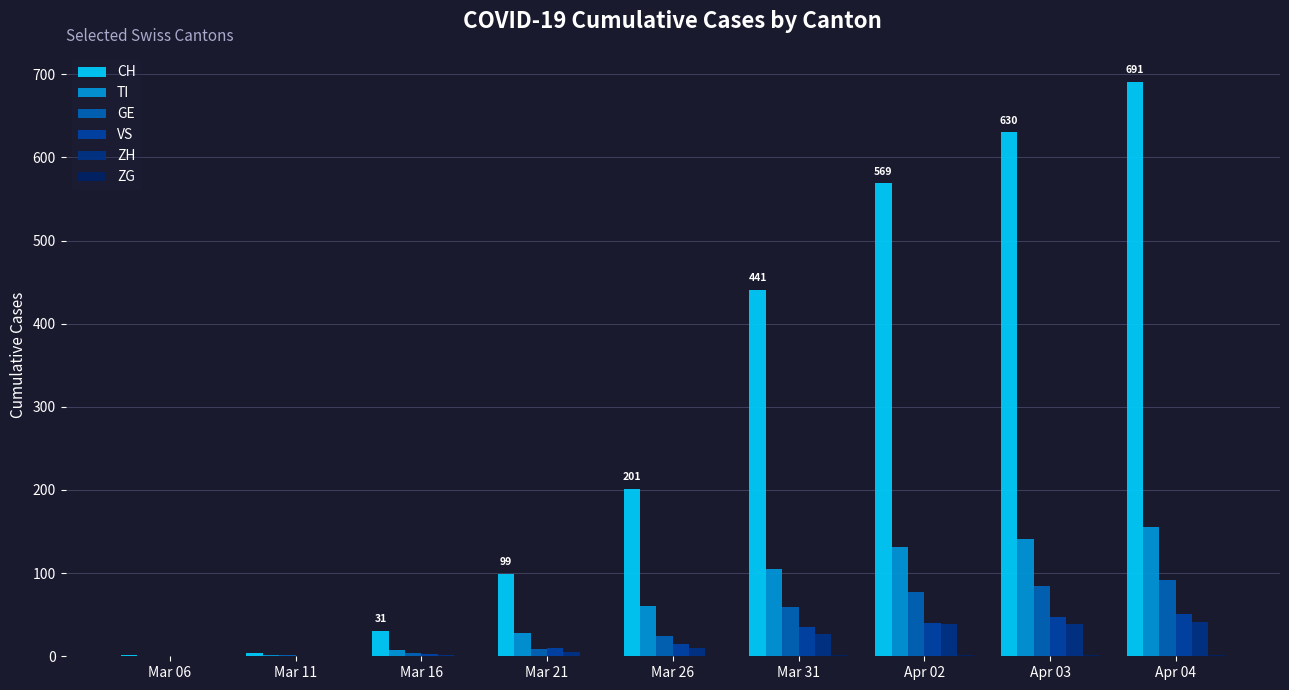

List the labels in order of ZG value, largest first.

Apr 04, Mar 31, Apr 02, Apr 03, Mar 06, Mar 11, Mar 16, Mar 21, Mar 26